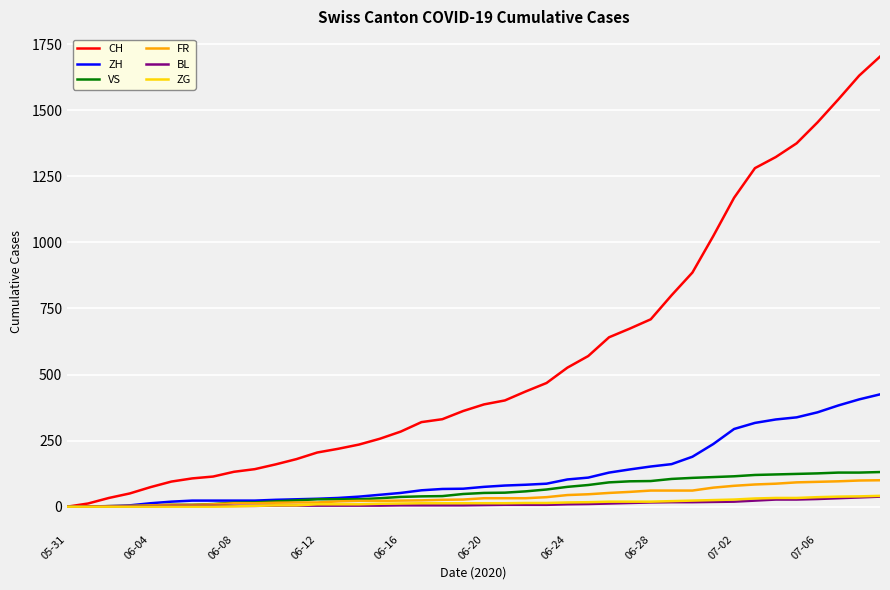

Which series has the largest total across all categories?

CH